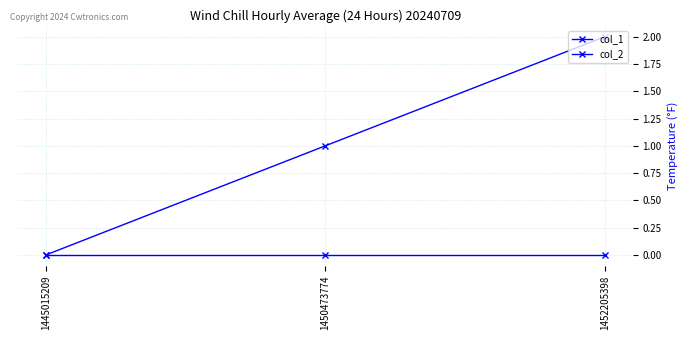

How many distinct data groups are displayed?

2